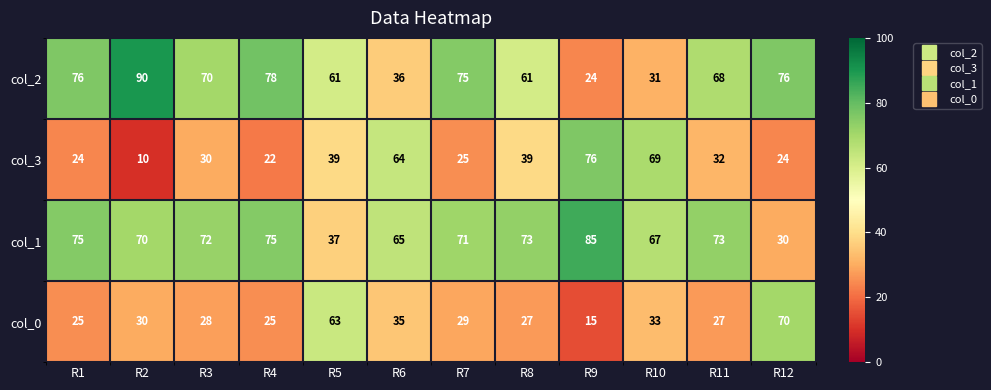

What is the difference between the col_0 values at R12 and R10?

37